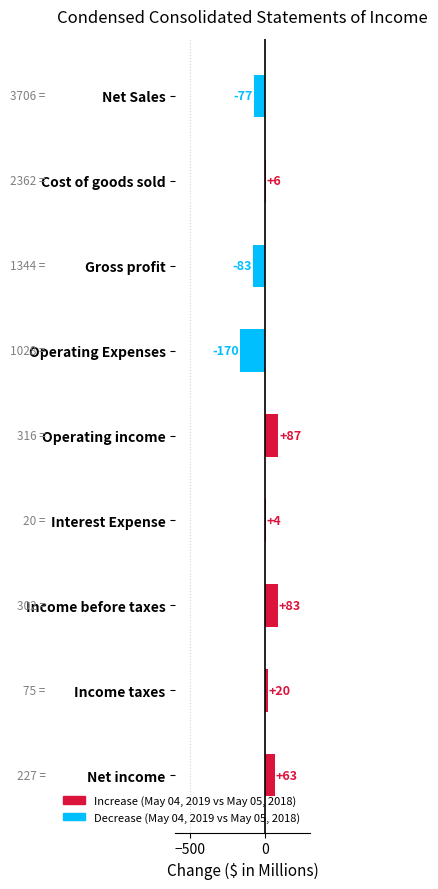

List the labels in order of value, largest first.

Operating income, Income before taxes, Net income, Income taxes, Cost of goods sold, Interest Expense, Net Sales, Gross profit, Operating Expenses